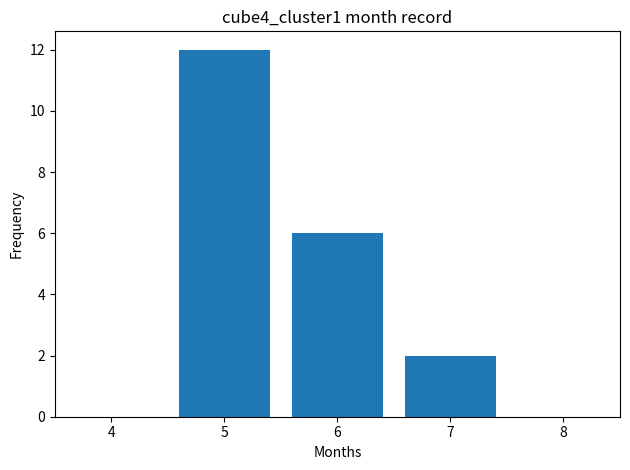

Which category has the lowest value across all series?

4